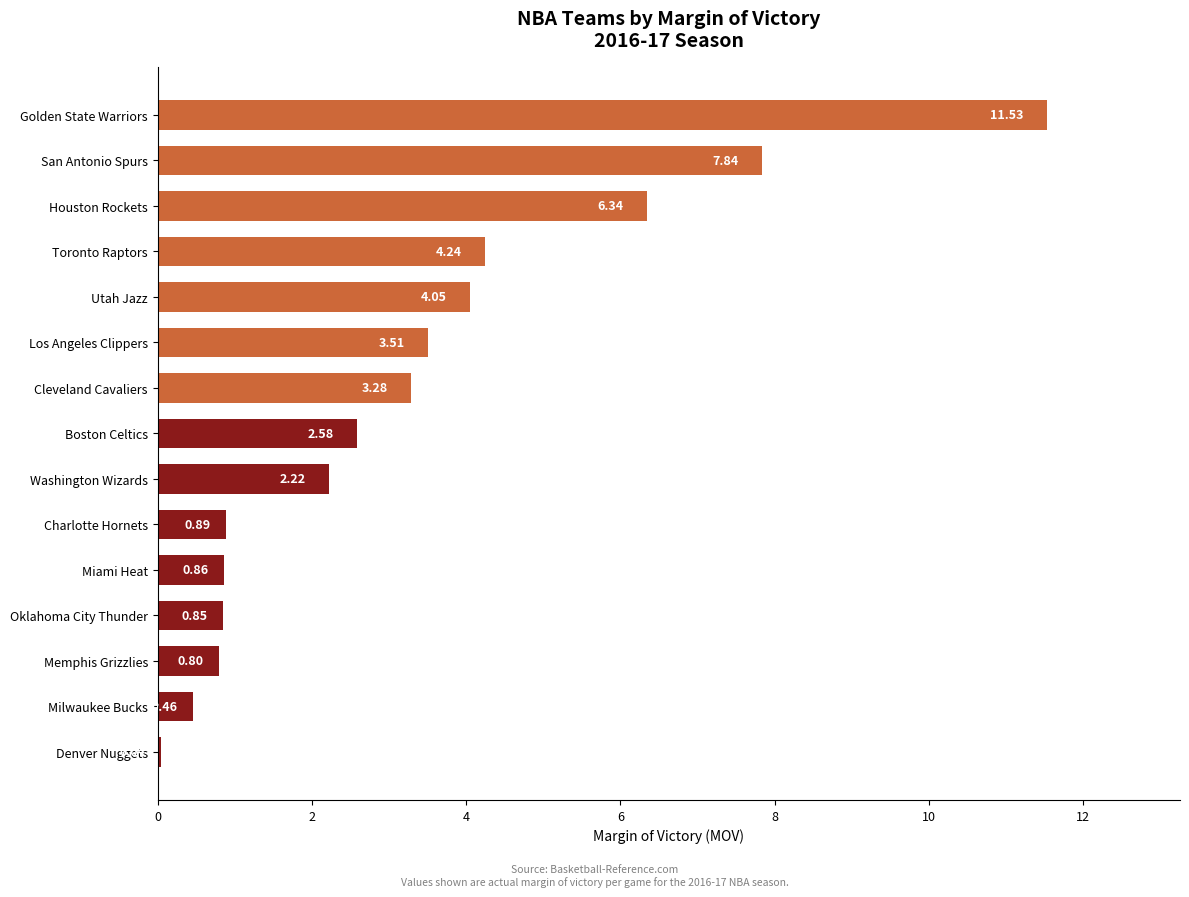

At which label is the value closest to 5?

Toronto Raptors